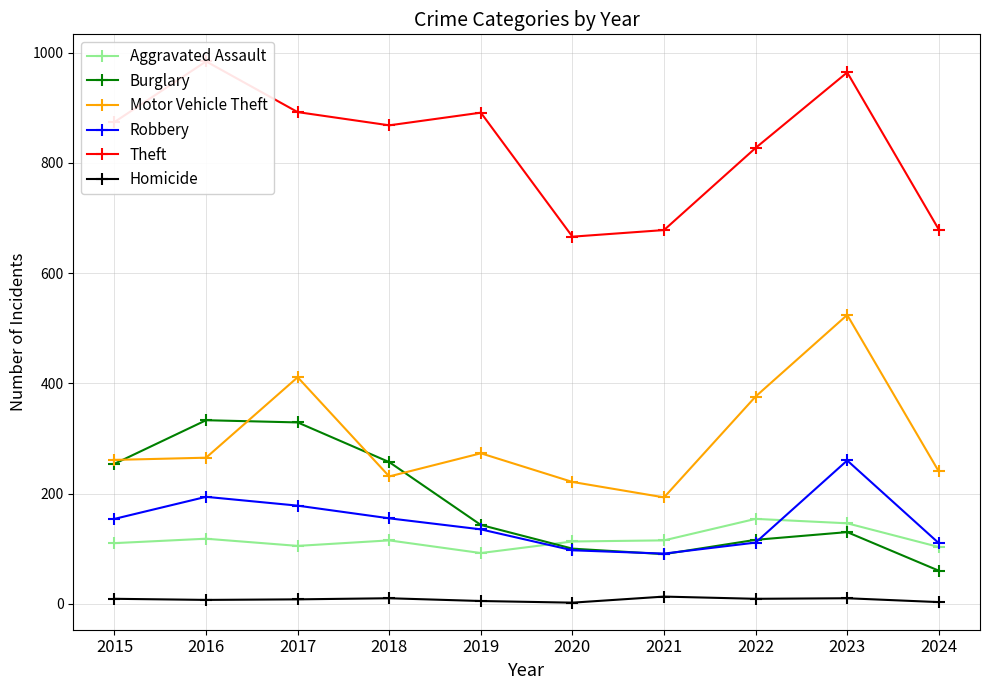

Where is the first local minimum for Burglary?

2021